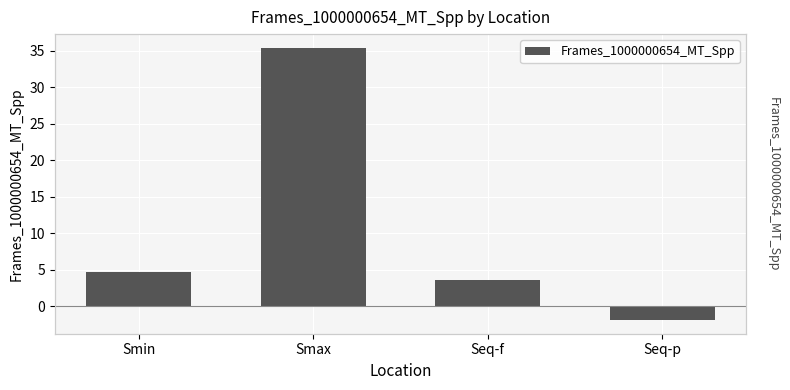

What is the sum of all values?

41.9